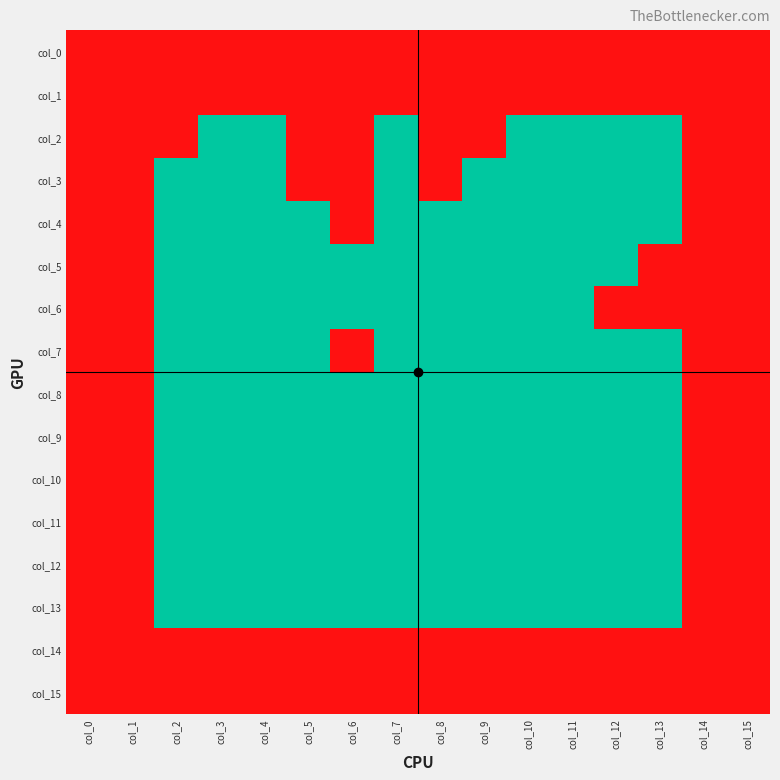

Reading left to right, transcribe all the data shown in this chart.

col_0: col_0=1	col_1=1	col_2=1	col_3=1	col_4=1	col_5=1	col_6=1	col_7=1	col_8=1	col_9=1	col_10=1	col_11=1	col_12=1	col_13=1	col_14=1	col_15=1
col_1: col_0=1	col_1=1	col_2=1	col_3=1	col_4=1	col_5=1	col_6=1	col_7=1	col_8=1	col_9=1	col_10=1	col_11=1	col_12=1	col_13=1	col_14=1	col_15=1
col_2: col_0=1	col_1=1	col_2=1	col_3=0	col_4=0	col_5=1	col_6=1	col_7=0	col_8=1	col_9=1	col_10=0	col_11=0	col_12=0	col_13=0	col_14=1	col_15=1
col_3: col_0=1	col_1=1	col_2=0	col_3=0	col_4=0	col_5=1	col_6=1	col_7=0	col_8=1	col_9=0	col_10=0	col_11=0	col_12=0	col_13=0	col_14=1	col_15=1
col_4: col_0=1	col_1=1	col_2=0	col_3=0	col_4=0	col_5=0	col_6=1	col_7=0	col_8=0	col_9=0	col_10=0	col_11=0	col_12=0	col_13=0	col_14=1	col_15=1
col_5: col_0=1	col_1=1	col_2=0	col_3=0	col_4=0	col_5=0	col_6=0	col_7=0	col_8=0	col_9=0	col_10=0	col_11=0	col_12=0	col_13=1	col_14=1	col_15=1
col_6: col_0=1	col_1=1	col_2=0	col_3=0	col_4=0	col_5=0	col_6=0	col_7=0	col_8=0	col_9=0	col_10=0	col_11=0	col_12=1	col_13=1	col_14=1	col_15=1
col_7: col_0=1	col_1=1	col_2=0	col_3=0	col_4=0	col_5=0	col_6=1	col_7=0	col_8=0	col_9=0	col_10=0	col_11=0	col_12=0	col_13=0	col_14=1	col_15=1
col_8: col_0=1	col_1=1	col_2=0	col_3=0	col_4=0	col_5=0	col_6=0	col_7=0	col_8=0	col_9=0	col_10=0	col_11=0	col_12=0	col_13=0	col_14=1	col_15=1
col_9: col_0=1	col_1=1	col_2=0	col_3=0	col_4=0	col_5=0	col_6=0	col_7=0	col_8=0	col_9=0	col_10=0	col_11=0	col_12=0	col_13=0	col_14=1	col_15=1
col_10: col_0=1	col_1=1	col_2=0	col_3=0	col_4=0	col_5=0	col_6=0	col_7=0	col_8=0	col_9=0	col_10=0	col_11=0	col_12=0	col_13=0	col_14=1	col_15=1
col_11: col_0=1	col_1=1	col_2=0	col_3=0	col_4=0	col_5=0	col_6=0	col_7=0	col_8=0	col_9=0	col_10=0	col_11=0	col_12=0	col_13=0	col_14=1	col_15=1
col_12: col_0=1	col_1=1	col_2=0	col_3=0	col_4=0	col_5=0	col_6=0	col_7=0	col_8=0	col_9=0	col_10=0	col_11=0	col_12=0	col_13=0	col_14=1	col_15=1
col_13: col_0=1	col_1=1	col_2=0	col_3=0	col_4=0	col_5=0	col_6=0	col_7=0	col_8=0	col_9=0	col_10=0	col_11=0	col_12=0	col_13=0	col_14=1	col_15=1
col_14: col_0=1	col_1=1	col_2=1	col_3=1	col_4=1	col_5=1	col_6=1	col_7=1	col_8=1	col_9=1	col_10=1	col_11=1	col_12=1	col_13=1	col_14=1	col_15=1
col_15: col_0=1	col_1=1	col_2=1	col_3=1	col_4=1	col_5=1	col_6=1	col_7=1	col_8=1	col_9=1	col_10=1	col_11=1	col_12=1	col_13=1	col_14=1	col_15=1